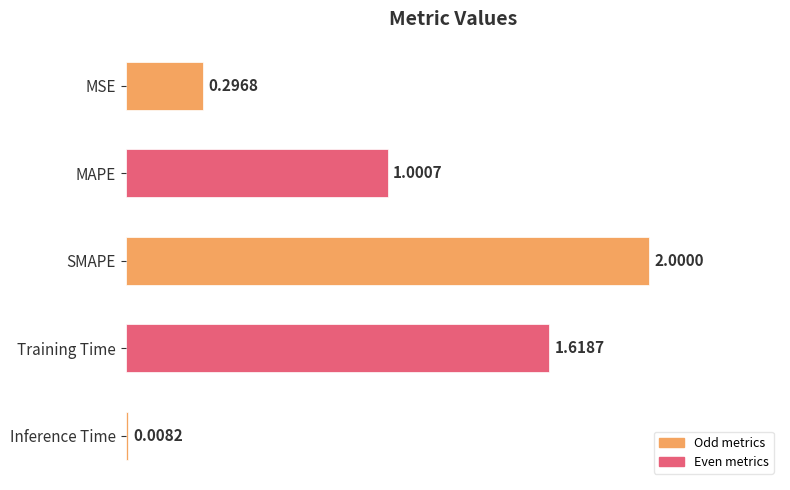

Between SMAPE and Inference Time, which is larger?

SMAPE